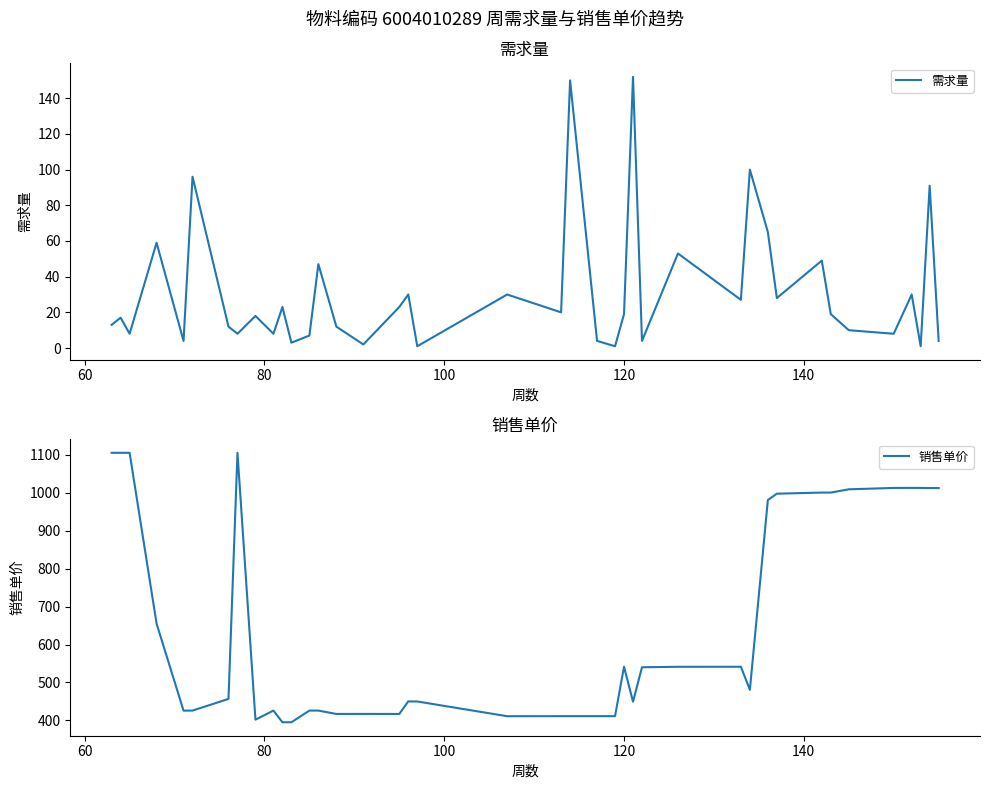

How many lines are shown in the chart?

2